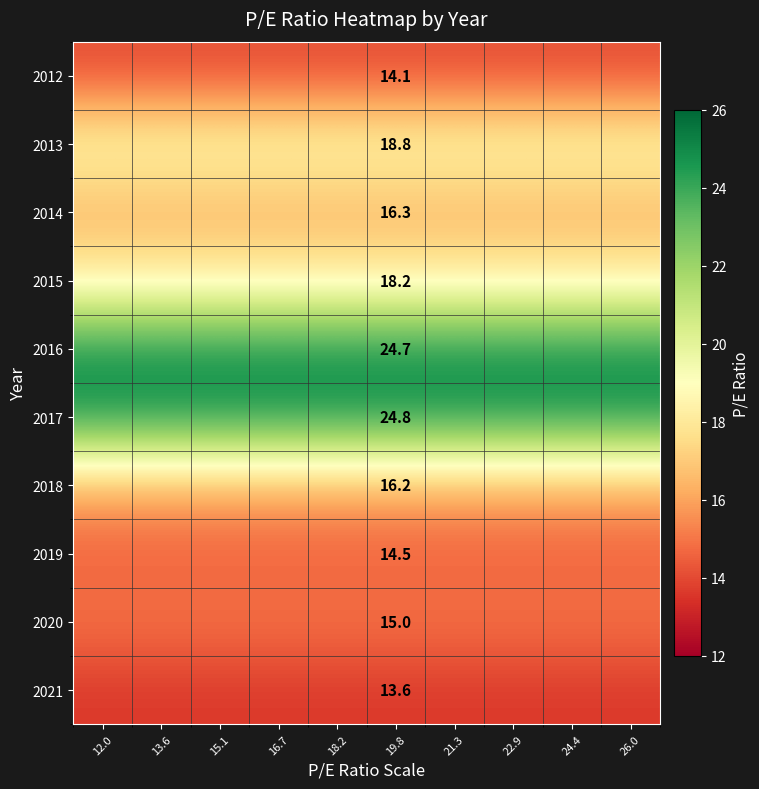

What is the spread (max minus min) of values at 19.8?

11.2